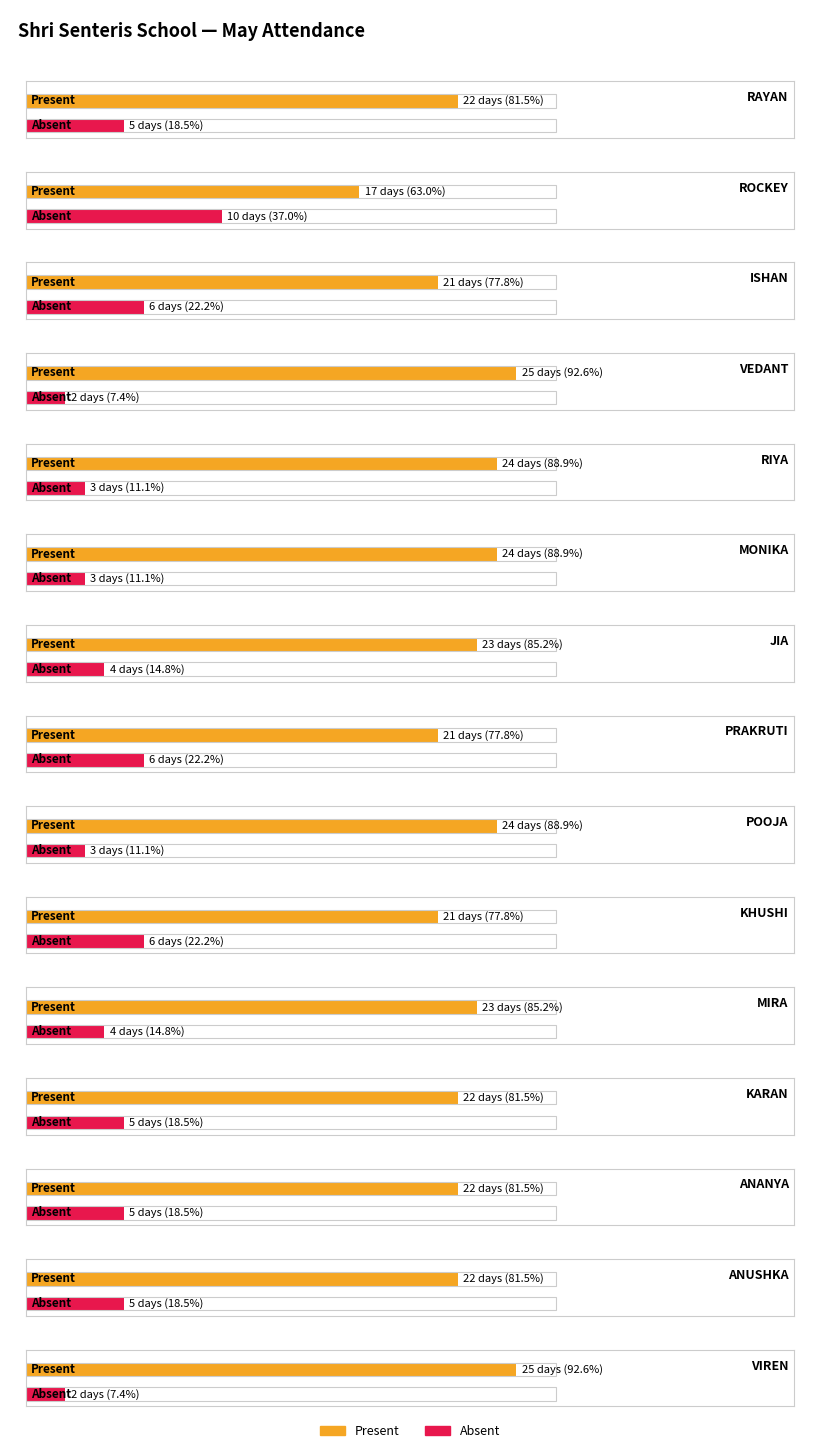

Reading left to right, what are all the values shown in this chart?

Present: RAYAN=22	ROCKEY=17	ISHAN=21	VEDANT=25	RIYA=24	MONIKA=24	JIA=23	PRAKRUTI=21	POOJA=24	KHUSHI=21	MIRA=23	KARAN=22	ANANYA=22	ANUSHKA=22	VIREN=25
Absent: RAYAN=5	ROCKEY=10	ISHAN=6	VEDANT=2	RIYA=3	MONIKA=3	JIA=4	PRAKRUTI=6	POOJA=3	KHUSHI=6	MIRA=4	KARAN=5	ANANYA=5	ANUSHKA=5	VIREN=2